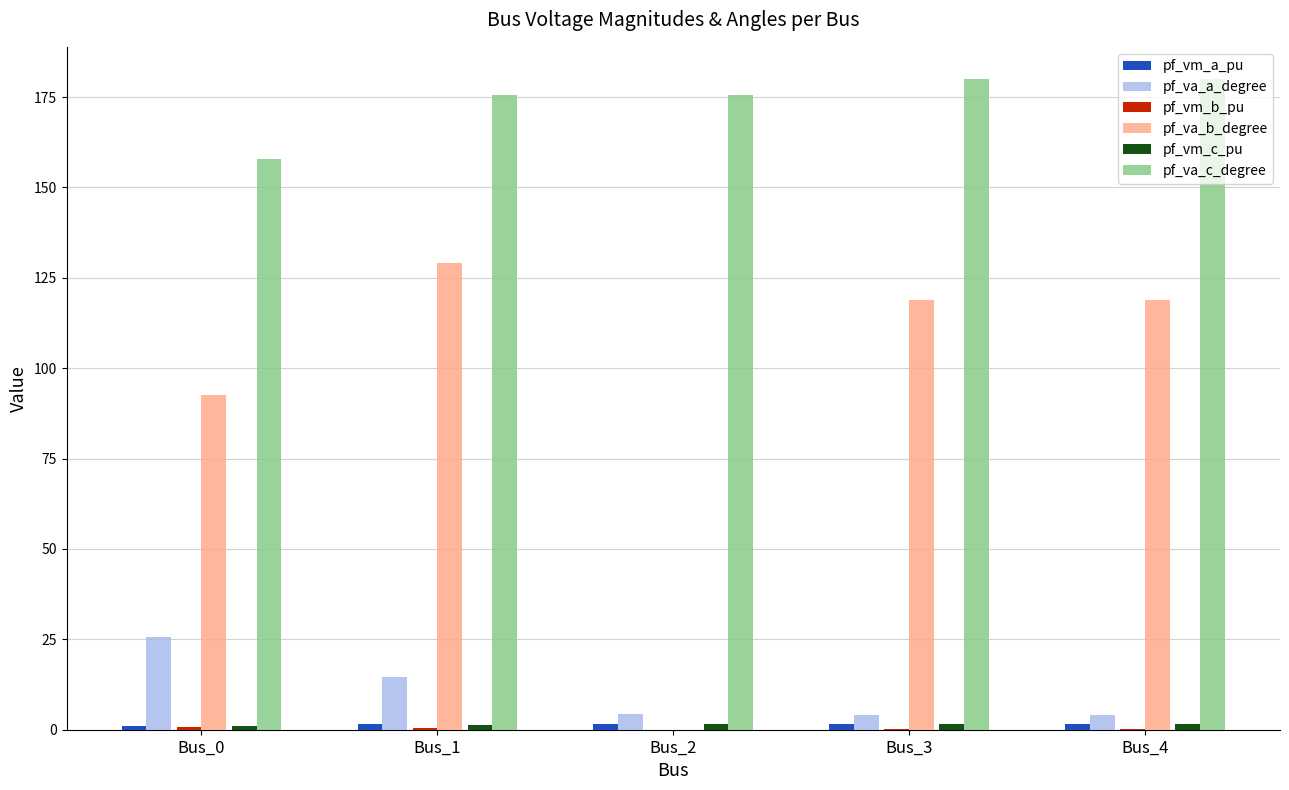

What is the highest value of the pf_va_a_degree series?

25.5